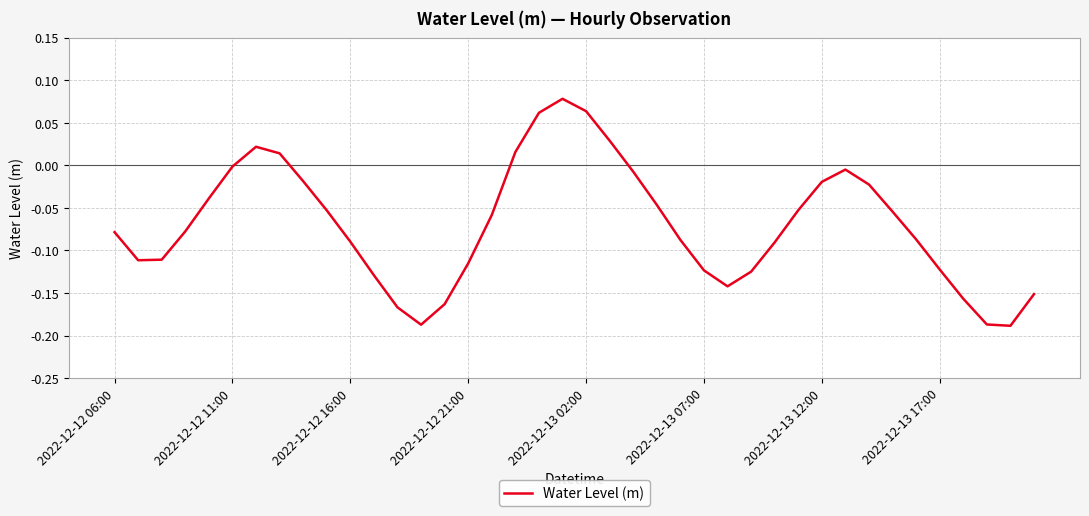

What is the difference between the maximum and minimum values?

0.3